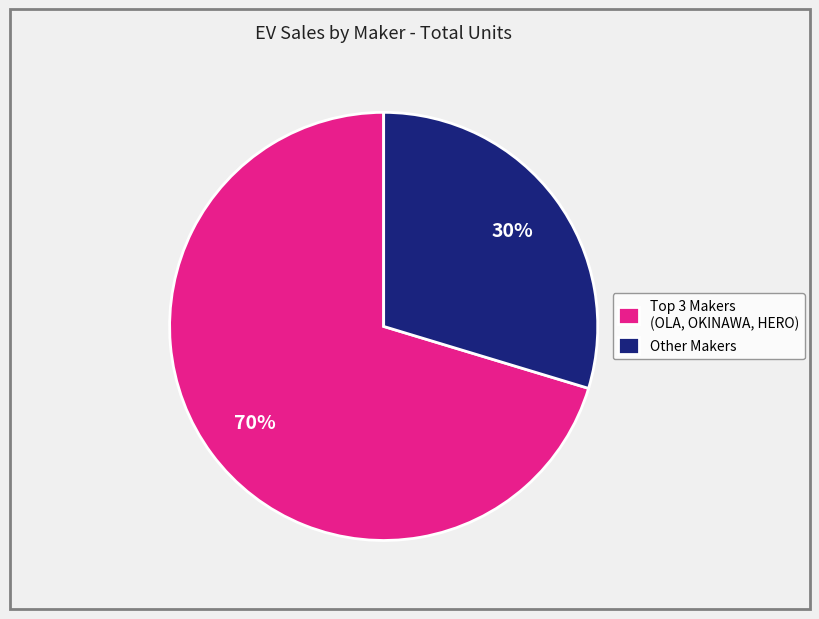

How many slices are in this pie chart?

2